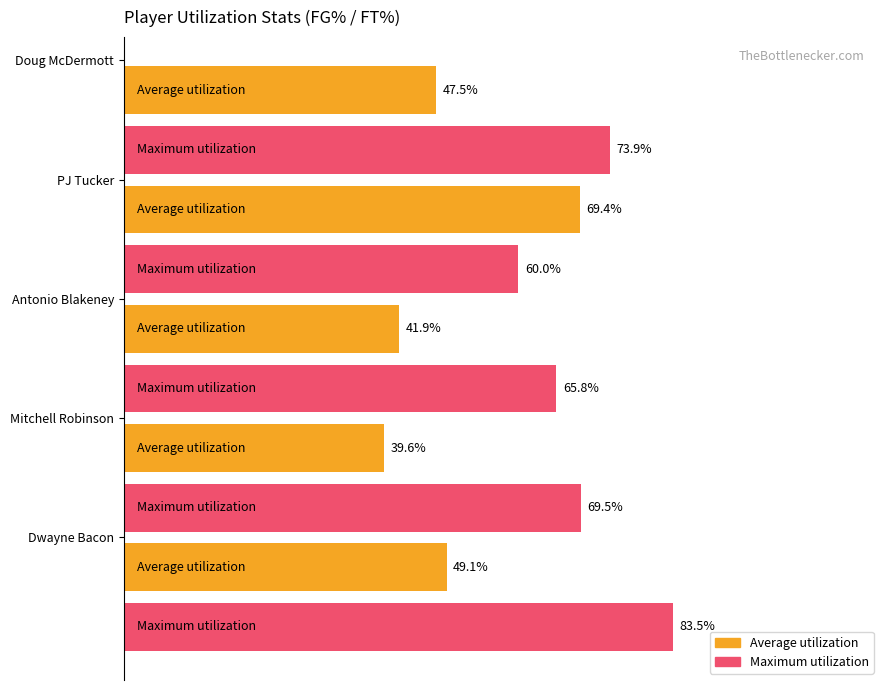

Which series has the largest range (max minus min)?

Average utilization